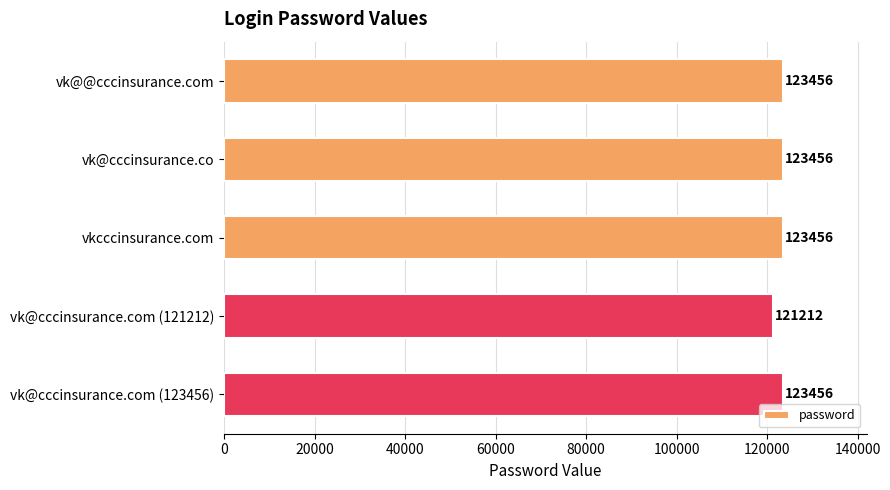

What is the value of the 5th bar from the top?

123456